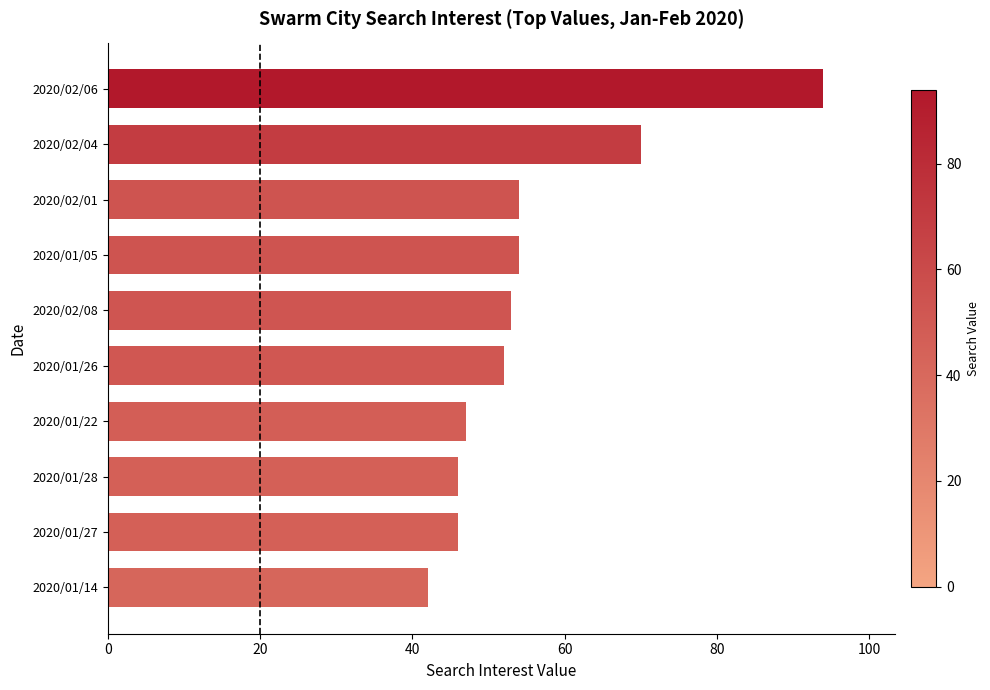

What value does the data have at 2020/01/14, to the nearest 5?

40